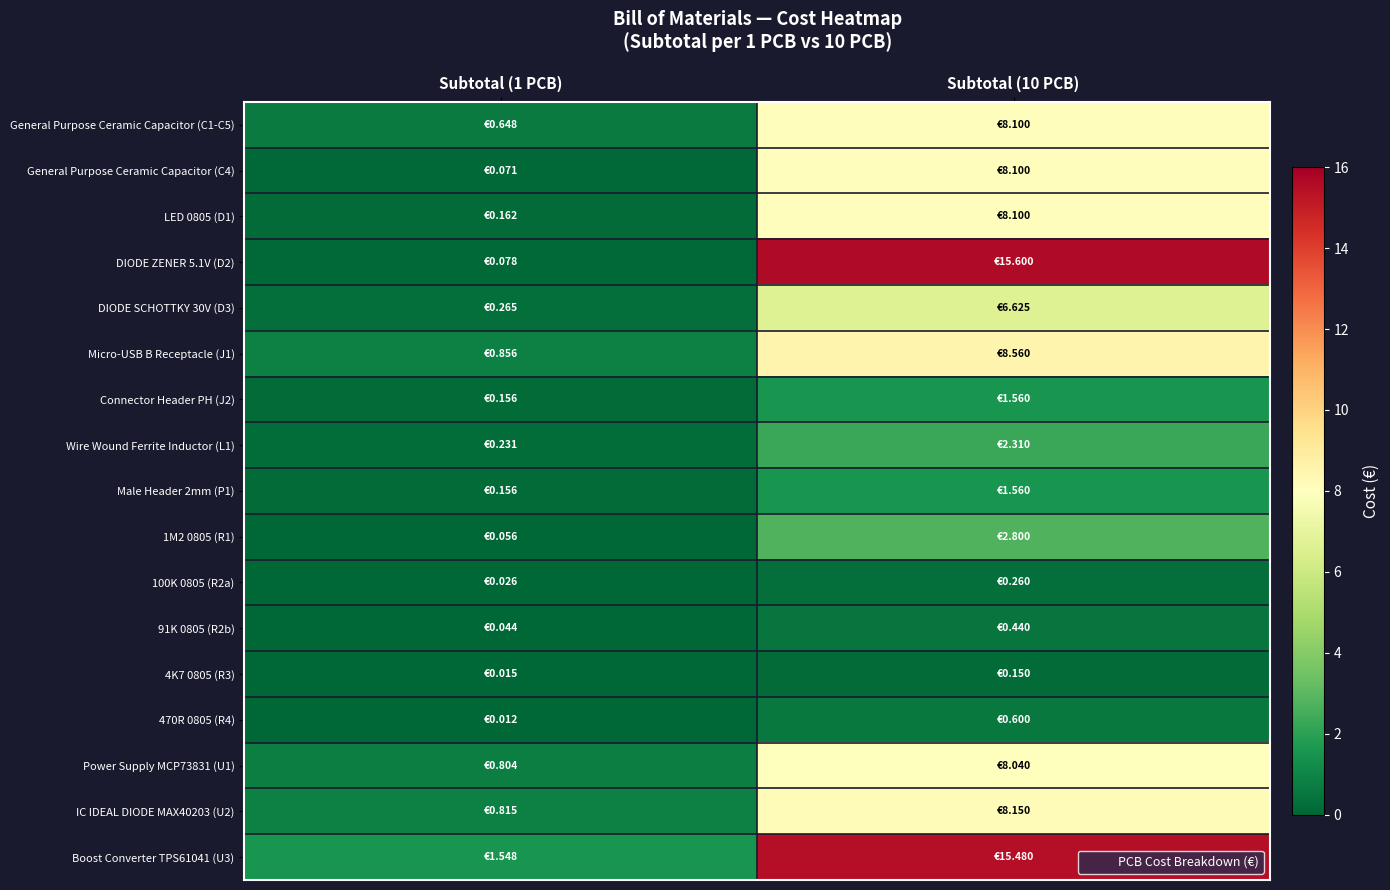

Reading right to left, transcribe all the data shown in this chart.

General Purpose Ceramic Capacitor (C1-C5): Subtotal (10 PCB)=8.1	Subtotal (1 PCB)=0.6
General Purpose Ceramic Capacitor (C4): Subtotal (10 PCB)=8.1	Subtotal (1 PCB)=0.1
LED 0805 (D1): Subtotal (10 PCB)=8.1	Subtotal (1 PCB)=0.2
DIODE ZENER 5.1V (D2): Subtotal (10 PCB)=15.6	Subtotal (1 PCB)=0.1
DIODE SCHOTTKY 30V (D3): Subtotal (10 PCB)=6.6	Subtotal (1 PCB)=0.3
Micro-USB B Receptacle (J1): Subtotal (10 PCB)=8.6	Subtotal (1 PCB)=0.9
Connector Header PH (J2): Subtotal (10 PCB)=1.6	Subtotal (1 PCB)=0.2
Wire Wound Ferrite Inductor (L1): Subtotal (10 PCB)=2.3	Subtotal (1 PCB)=0.2
Male Header 2mm (P1): Subtotal (10 PCB)=1.6	Subtotal (1 PCB)=0.2
1M2 0805 (R1): Subtotal (10 PCB)=2.8	Subtotal (1 PCB)=0.1
100K 0805 (R2a): Subtotal (10 PCB)=0.3	Subtotal (1 PCB)=0.0
91K 0805 (R2b): Subtotal (10 PCB)=0.4	Subtotal (1 PCB)=0.0
4K7 0805 (R3): Subtotal (10 PCB)=0.1	Subtotal (1 PCB)=0.0
470R 0805 (R4): Subtotal (10 PCB)=0.6	Subtotal (1 PCB)=0.0
Power Supply MCP73831 (U1): Subtotal (10 PCB)=8.0	Subtotal (1 PCB)=0.8
IC IDEAL DIODE MAX40203 (U2): Subtotal (10 PCB)=8.2	Subtotal (1 PCB)=0.8
Boost Converter TPS61041 (U3): Subtotal (10 PCB)=15.5	Subtotal (1 PCB)=1.5